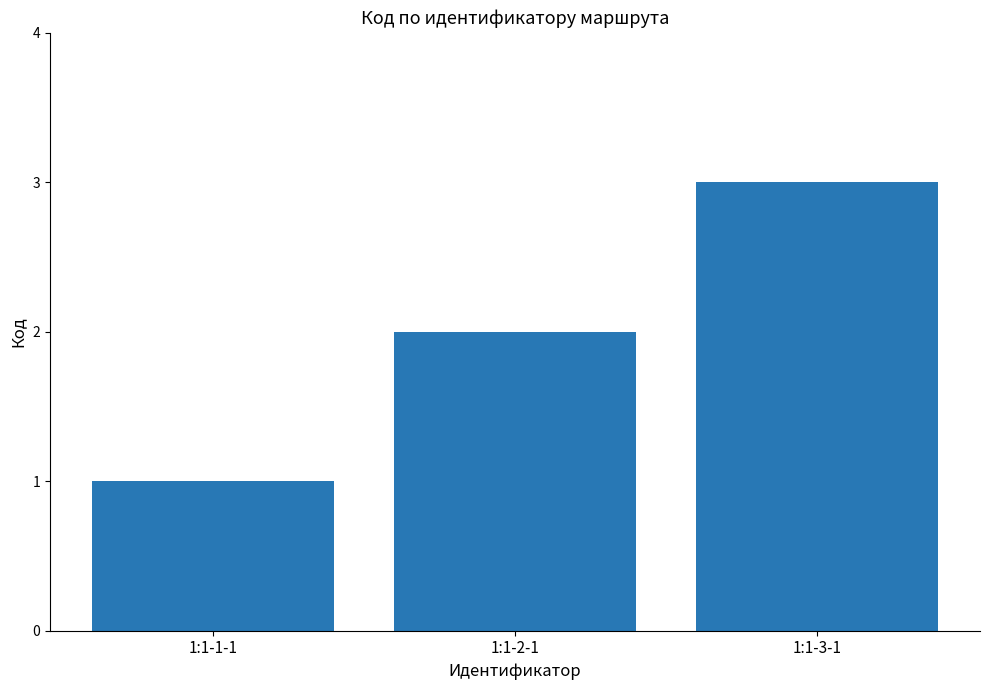

List the labels in order of value, smallest first.

1:1-1-1, 1:1-2-1, 1:1-3-1